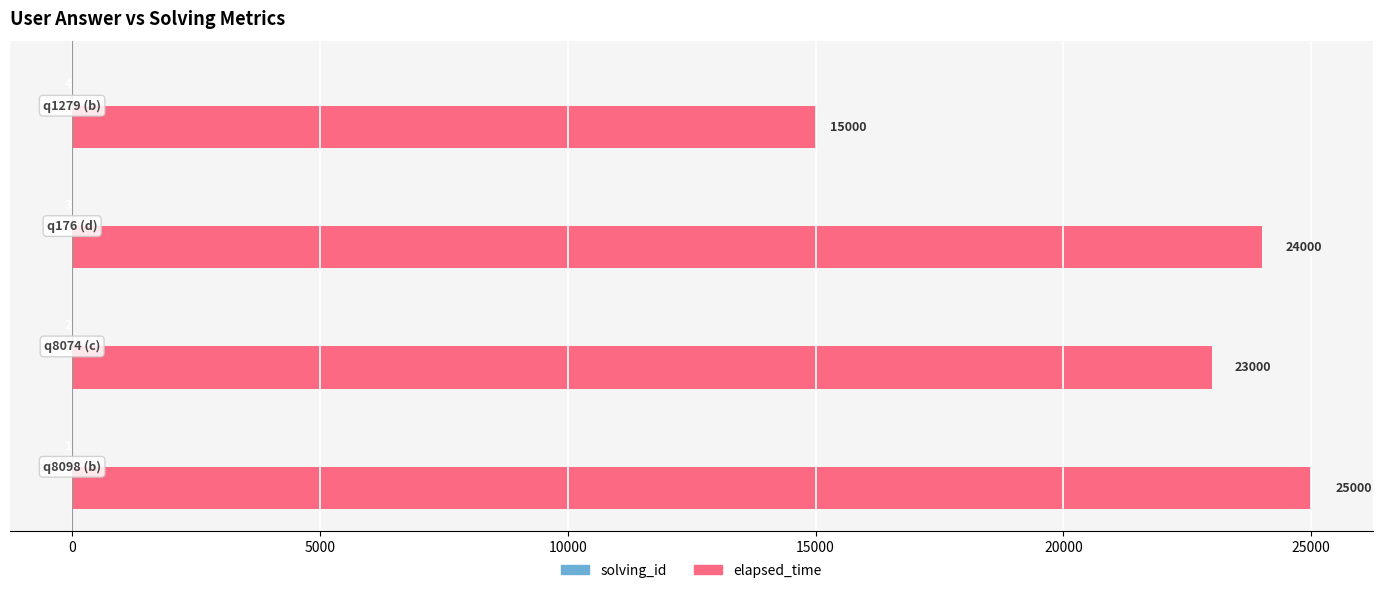

Count the number of categories in the chart.

4